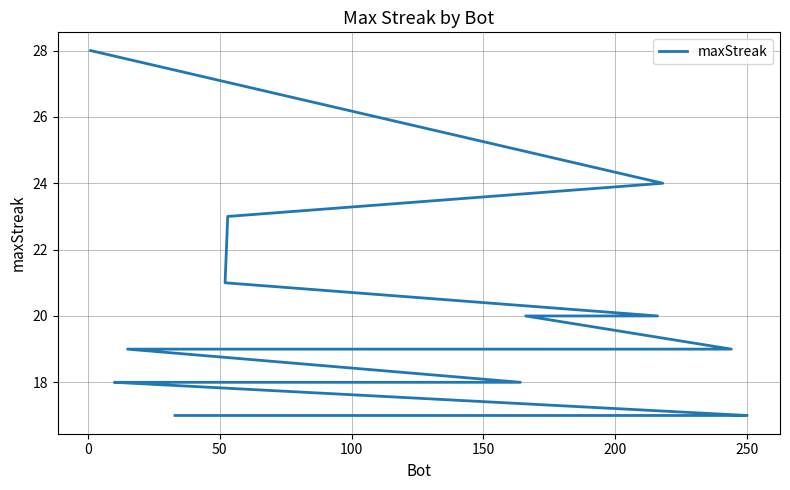

Is it true that the value at 150 is 20?

True